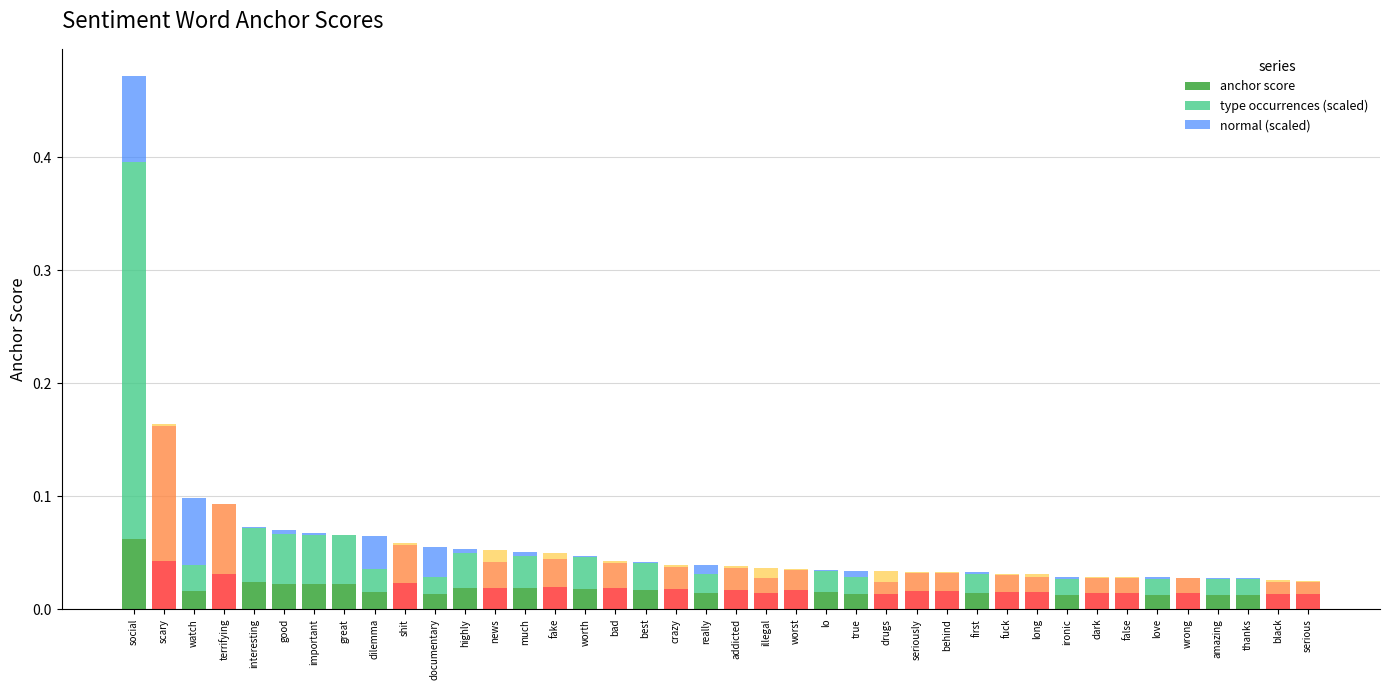

At which category is the sum across all series the highest?

social